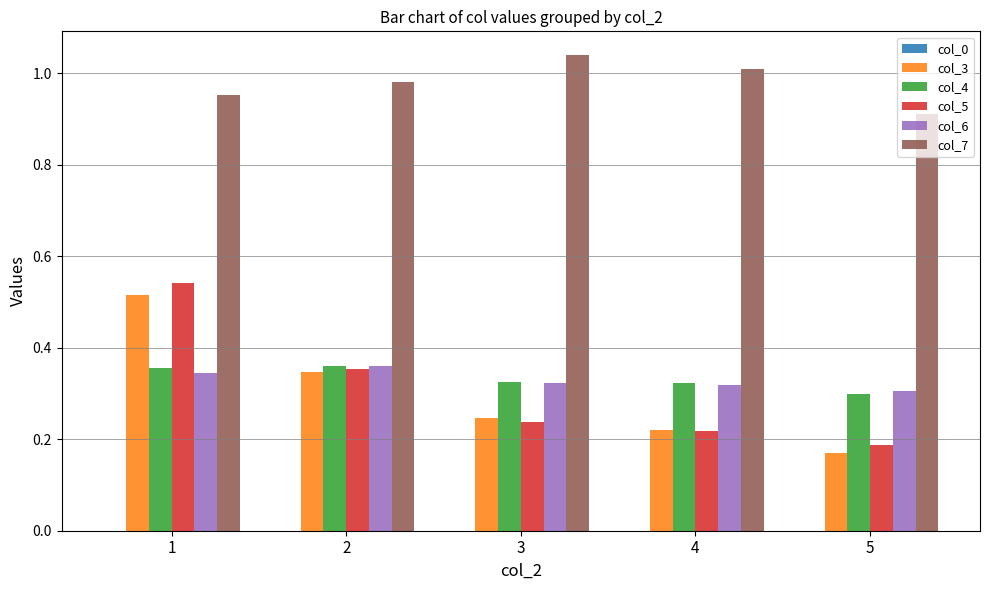

What is the spread (max minus min) of values at 1?

0.6